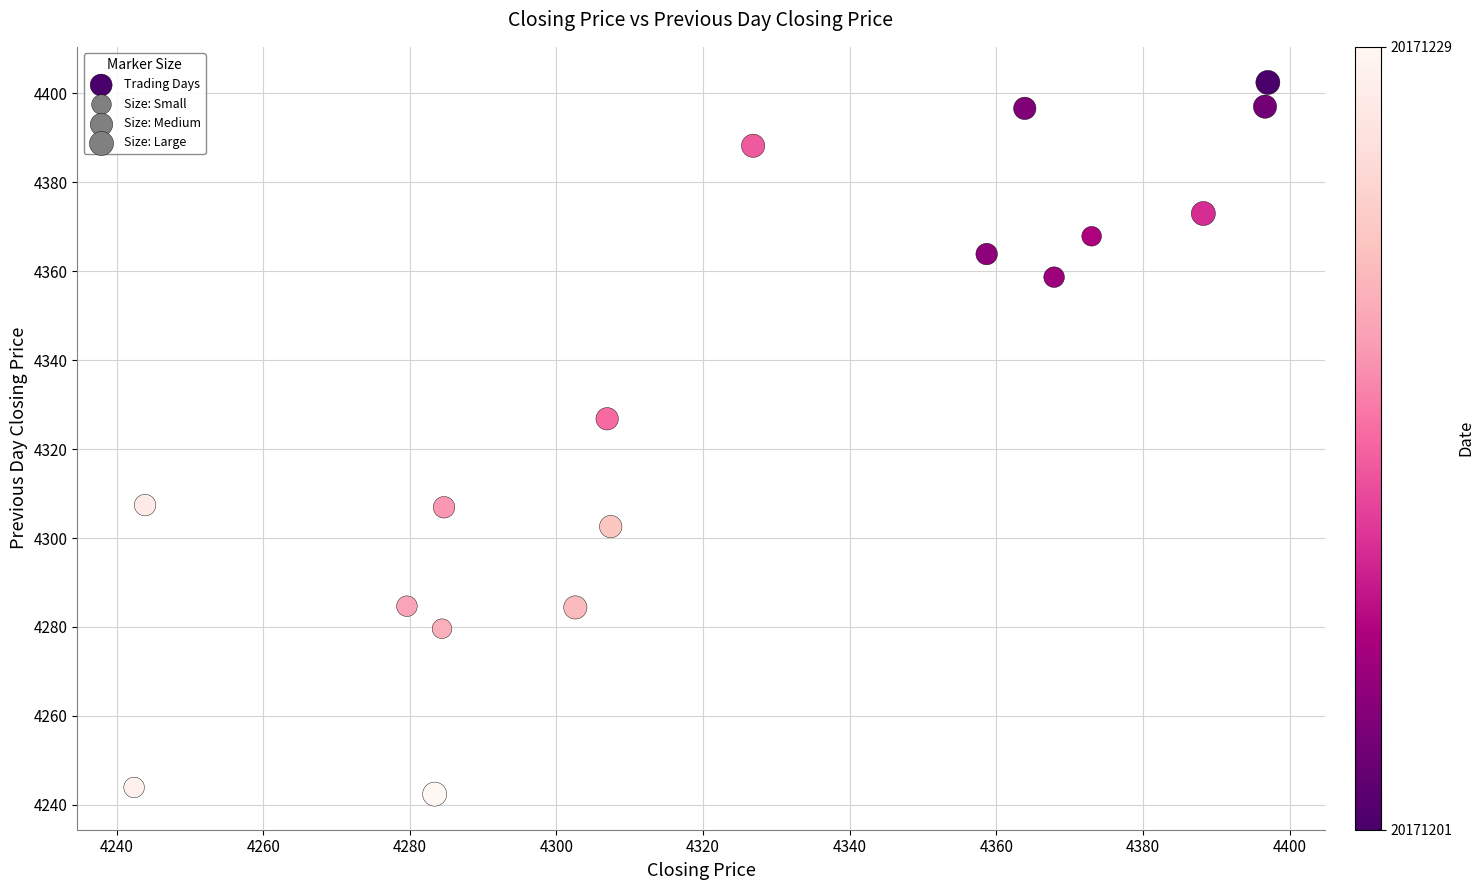

What Y value in the scatter plot is closest to 4322?

4326.8